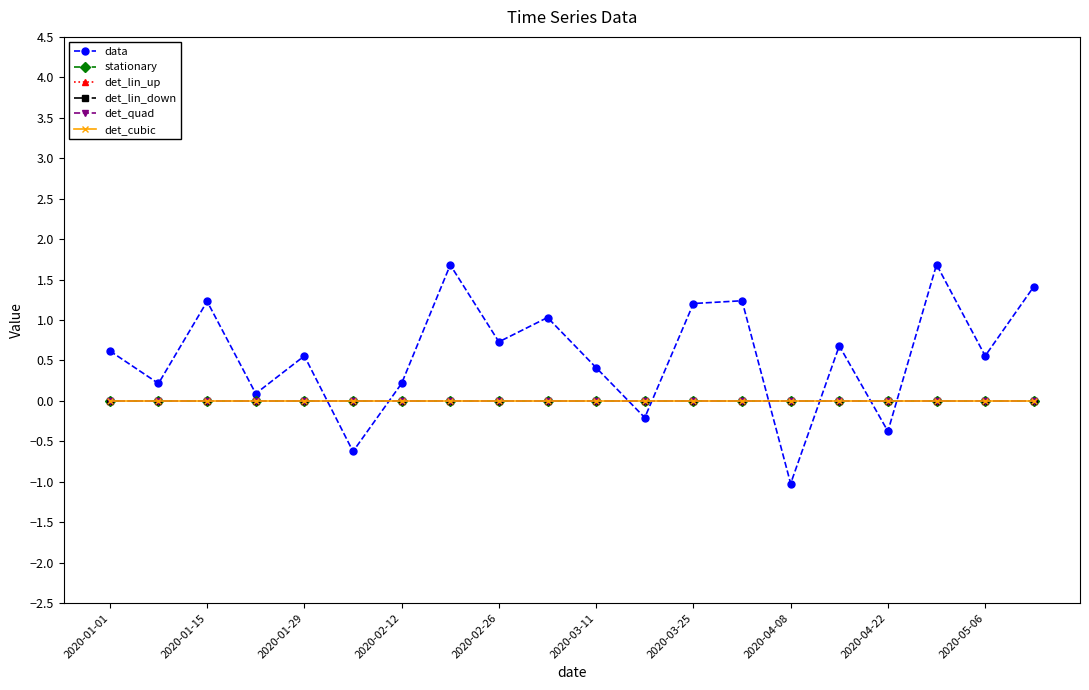

Reading left to right, extract all data points from this chart.

data: 0.6	0.2	1.2	0.1	0.6	-0.6	0.2	1.7	0.7	1.0	0.4	-0.2	1.2	1.2	-1.0	0.7	-0.4	1.7	0.6	1.4
stationary: 0.0	0.0	0.0	0.0	0.0	0.0	0.0	0.0	0.0	0.0	0.0	0.0	0.0	0.0	0.0	0.0	0.0	0.0	0.0	0.0
det_lin_up: 0.0	0.0	0.0	0.0	0.0	0.0	0.0	0.0	0.0	0.0	0.0	0.0	0.0	0.0	0.0	0.0	0.0	0.0	0.0	0.0
det_lin_down: 0.0	0.0	0.0	0.0	0.0	0.0	0.0	0.0	0.0	0.0	0.0	0.0	0.0	0.0	0.0	0.0	0.0	0.0	0.0	0.0
det_quad: 0.0	0.0	0.0	0.0	0.0	0.0	0.0	0.0	0.0	0.0	0.0	0.0	0.0	0.0	0.0	0.0	0.0	0.0	0.0	0.0
det_cubic: 0.0	0.0	0.0	0.0	0.0	0.0	0.0	0.0	0.0	0.0	0.0	0.0	0.0	0.0	0.0	0.0	0.0	0.0	0.0	0.0